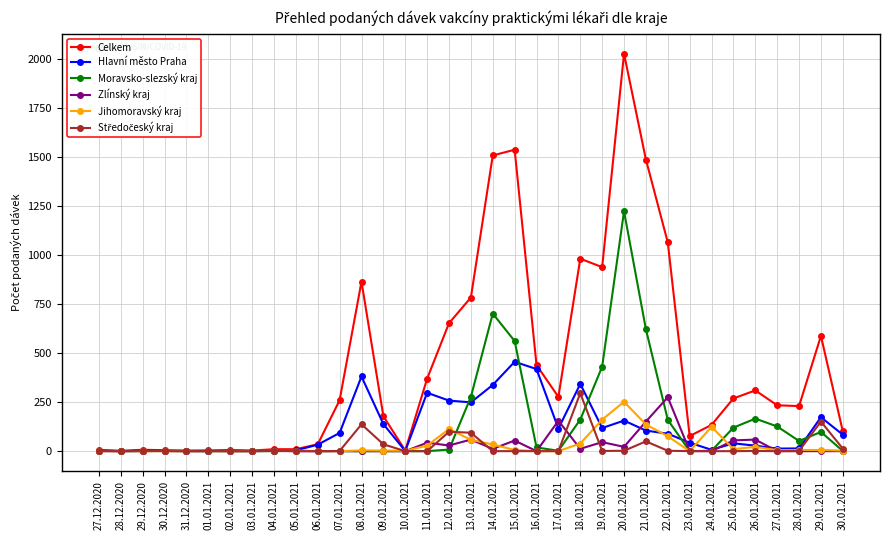

At which label does Moravsko-slezský kraj reach its peak?

20.01.2021